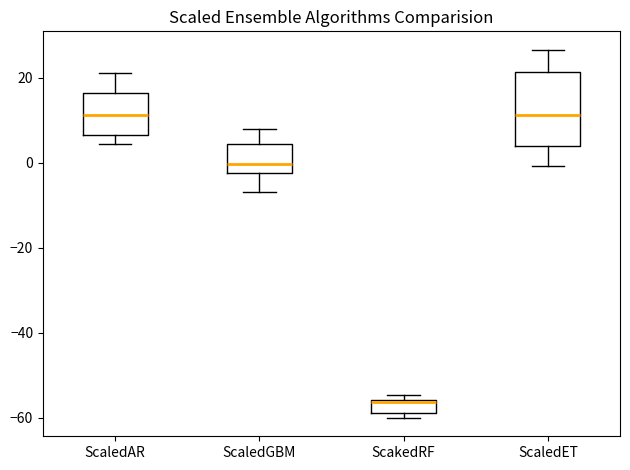

Comparing the boxes themselves (not the whiskers), which one is the tallest?

ScaledET